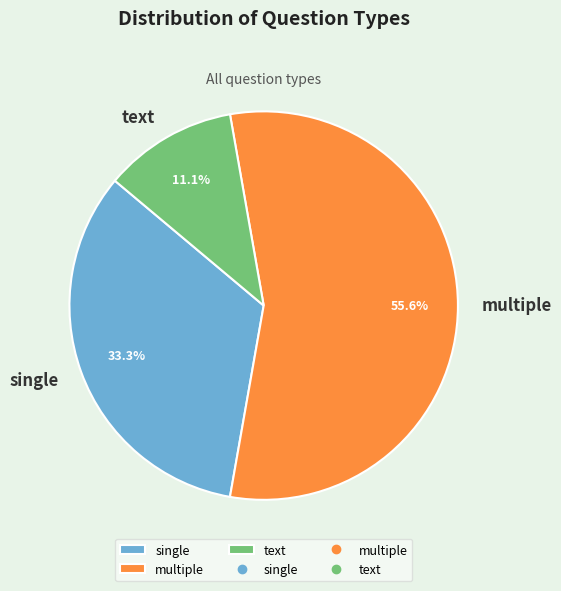

What is the ratio of the value at single to the value at multiple?

0.6